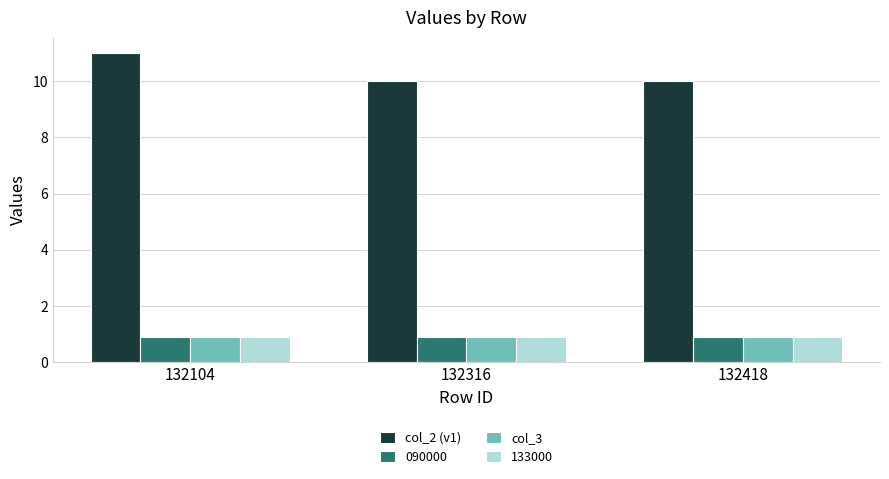

Does the chart contain stacked bars?

No